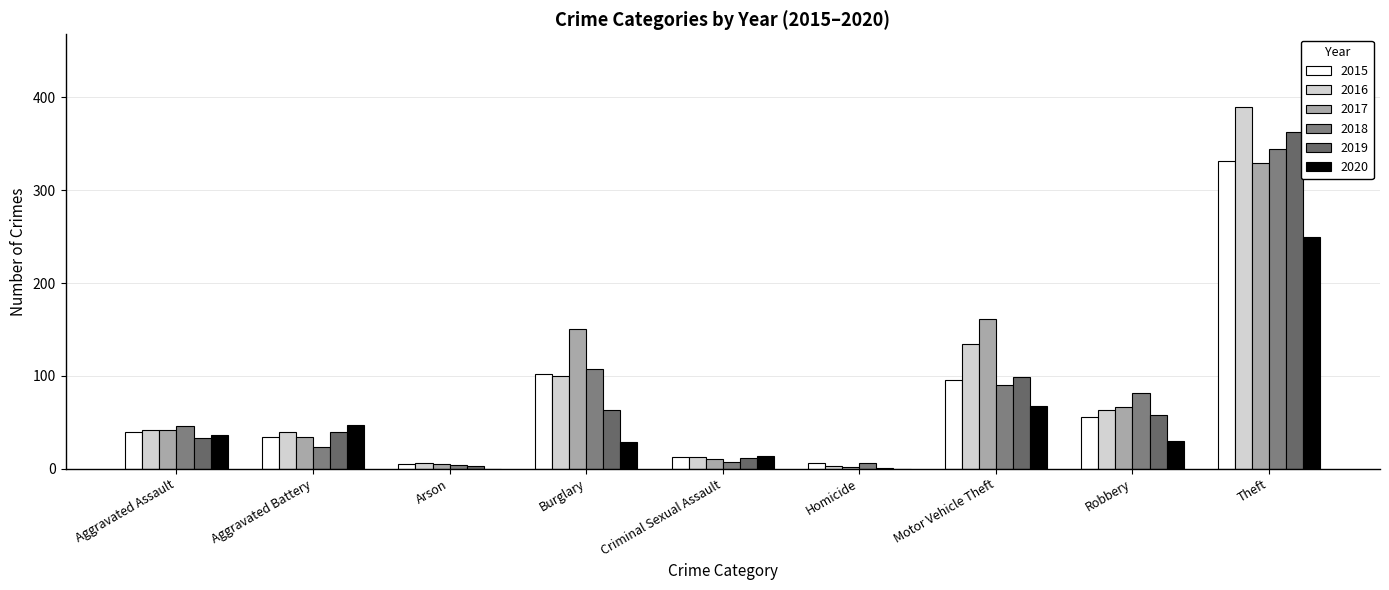

Are the bars horizontal?

No